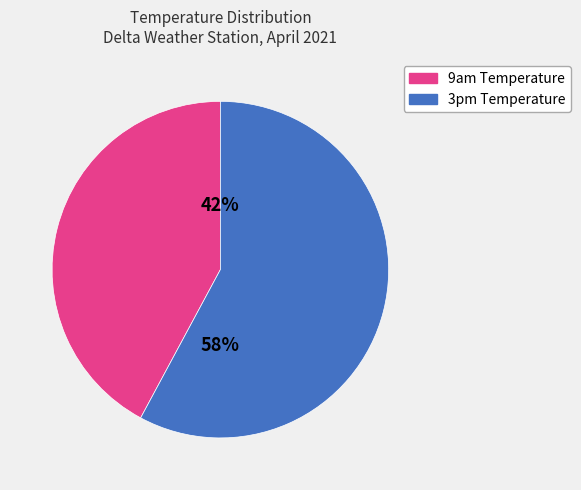

Approximately how many times larger is the value at 9am Temperature compared to 3pm Temperature?

0.7